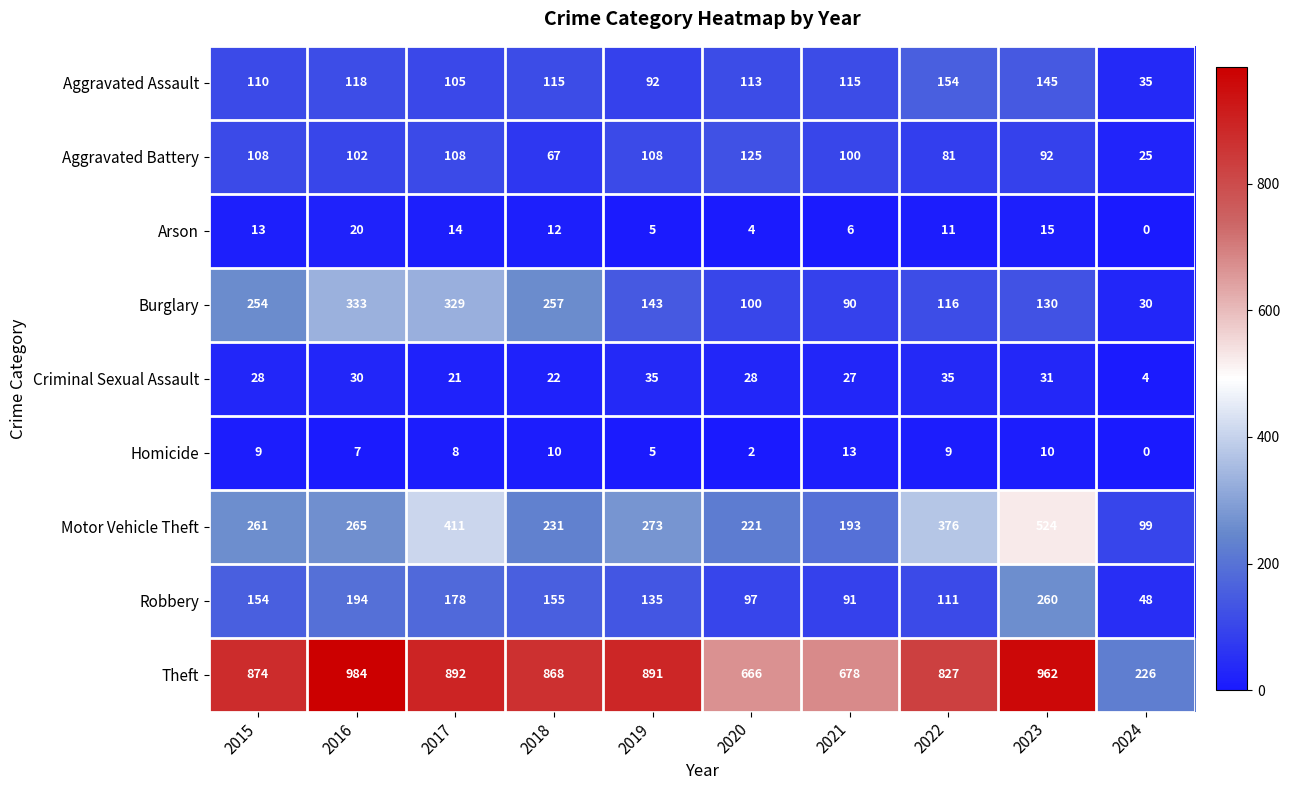

Which series has the largest range (max minus min)?

Theft